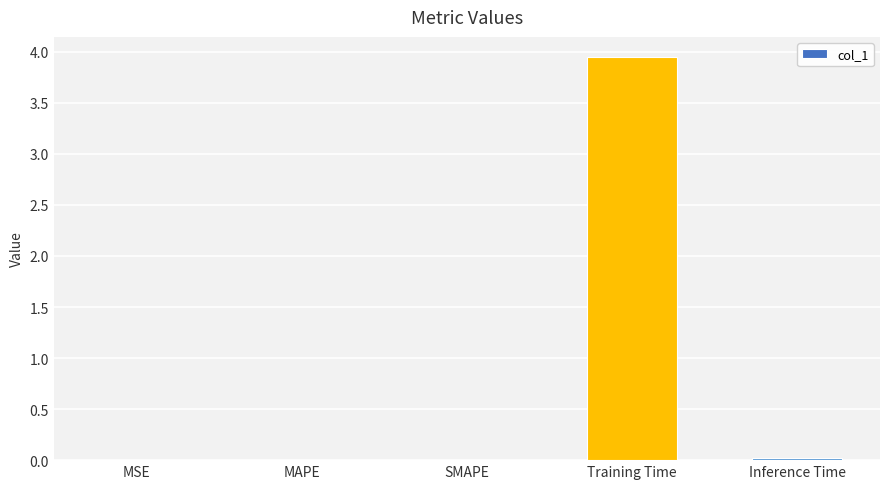

At which category does the chart reach its peak across all series?

Training Time